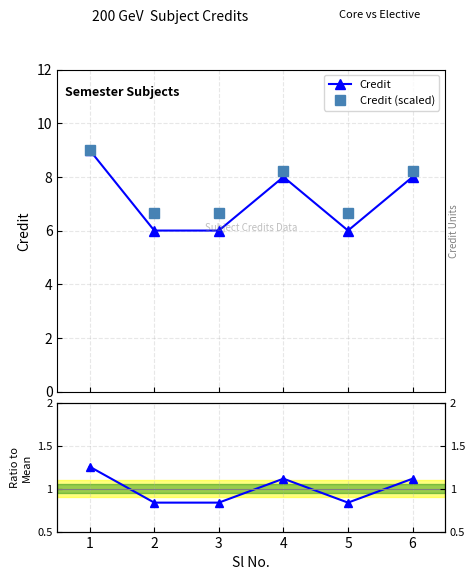

True or false: Credit has more than 0 points higher than both neighbors.

True